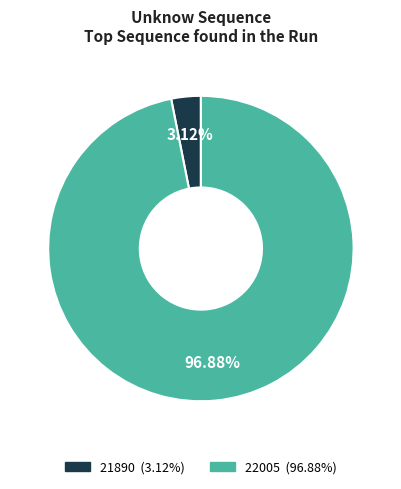

How many slices are in this pie chart?

2